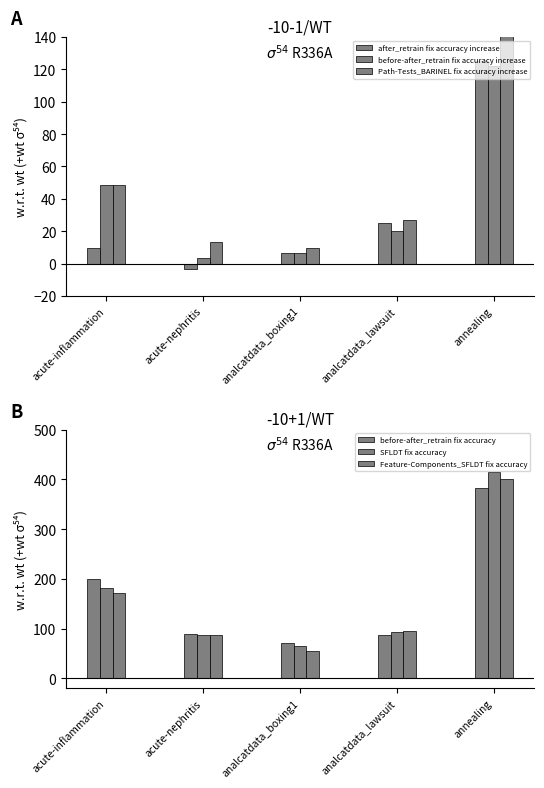

What is the total value across all series at annealing?

1615.5